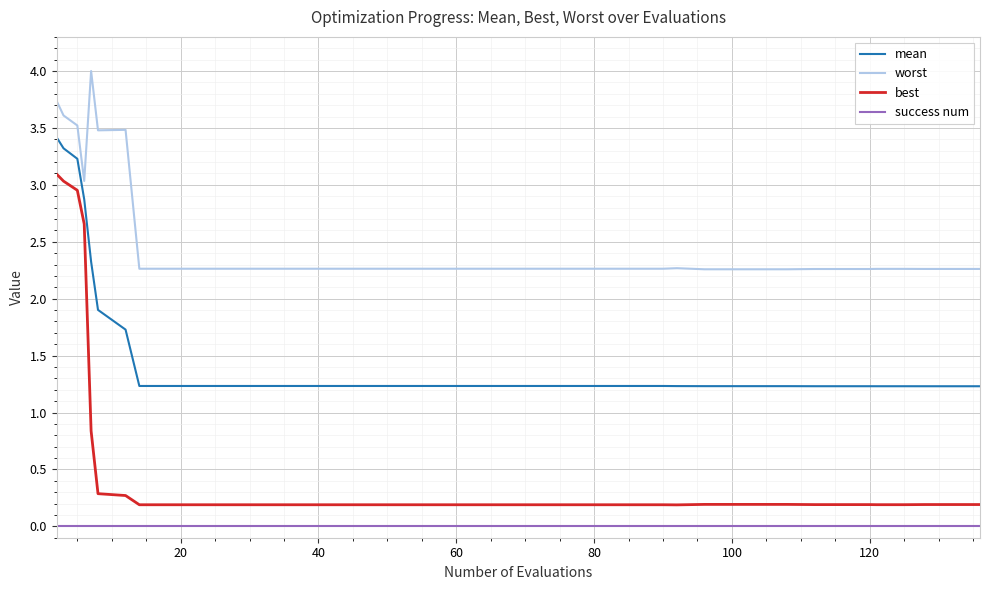

At how many categories does at least one series exceed 2?

40